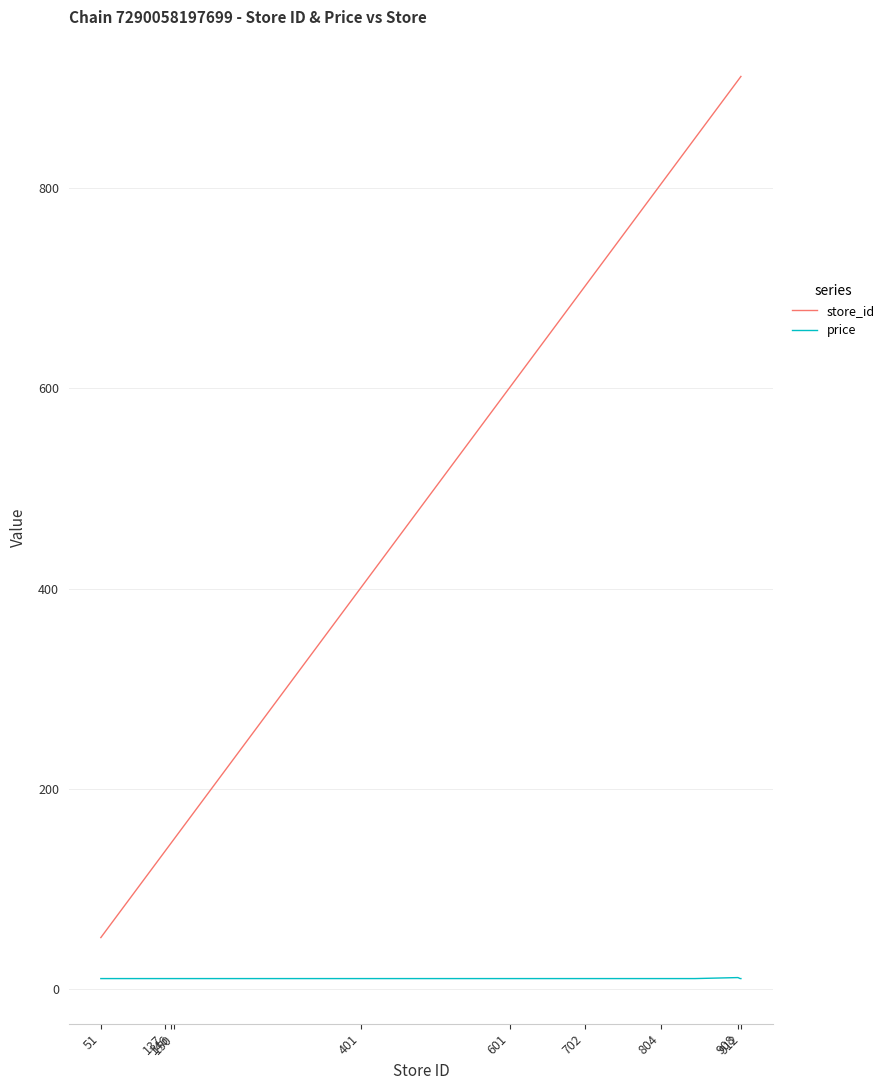

What is the lowest value of the price series?

10